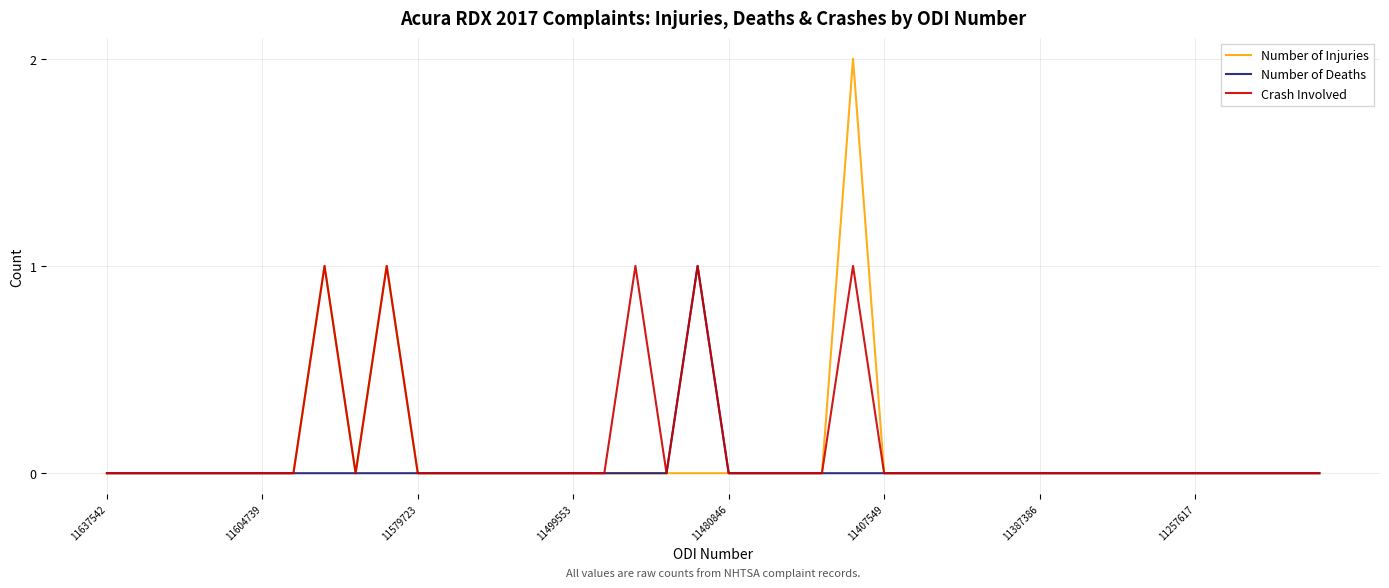

Is this an area chart (filled region under the line)?

No